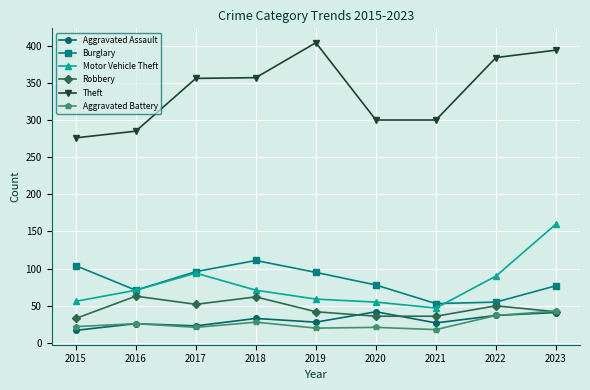

What is the value of the Robbery point at the 4th from the left?

62